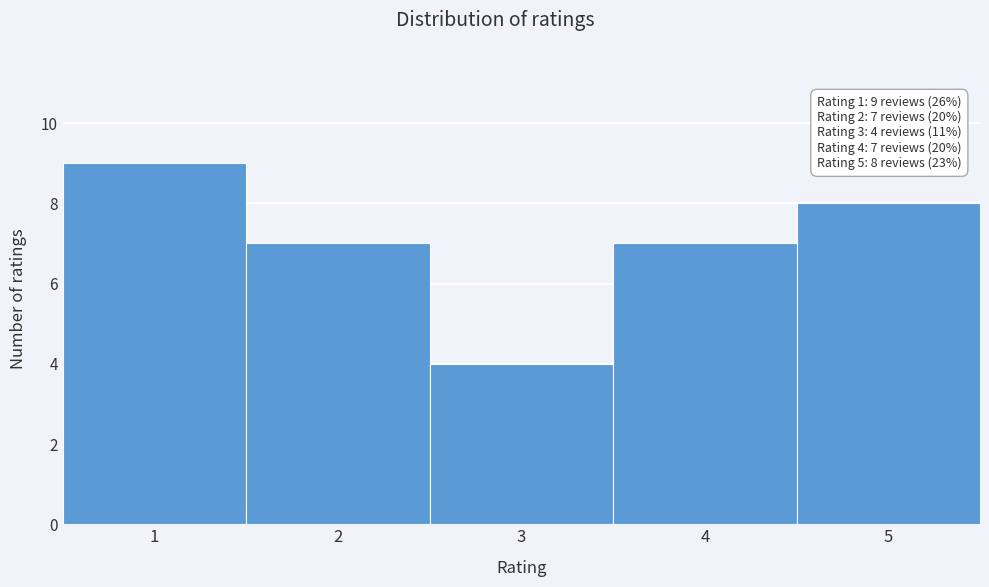

Over which range of the x-axis is the bar tallest?

0.5 to 1.5